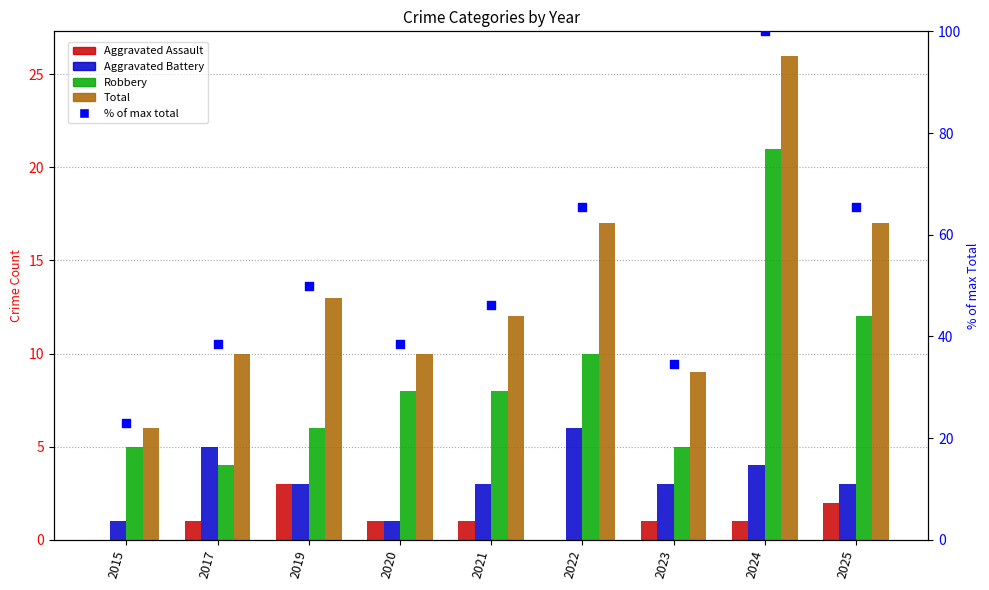

Is the value of % of max total at 2020 greater than the value of Aggravated Battery at 2022?

Yes